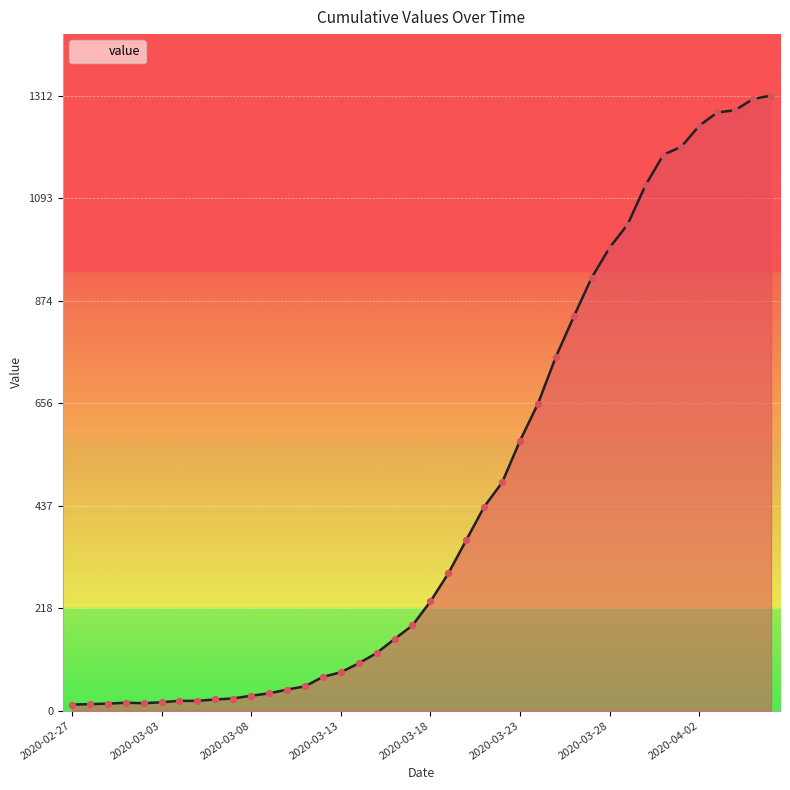

What is the difference between the maximum and minimum values?

1299